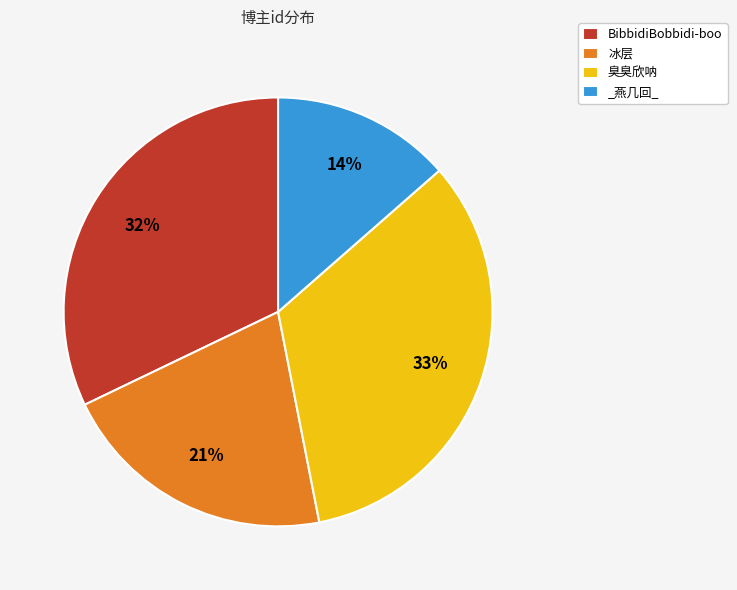

Which slice is the largest?

臭臭欣呐